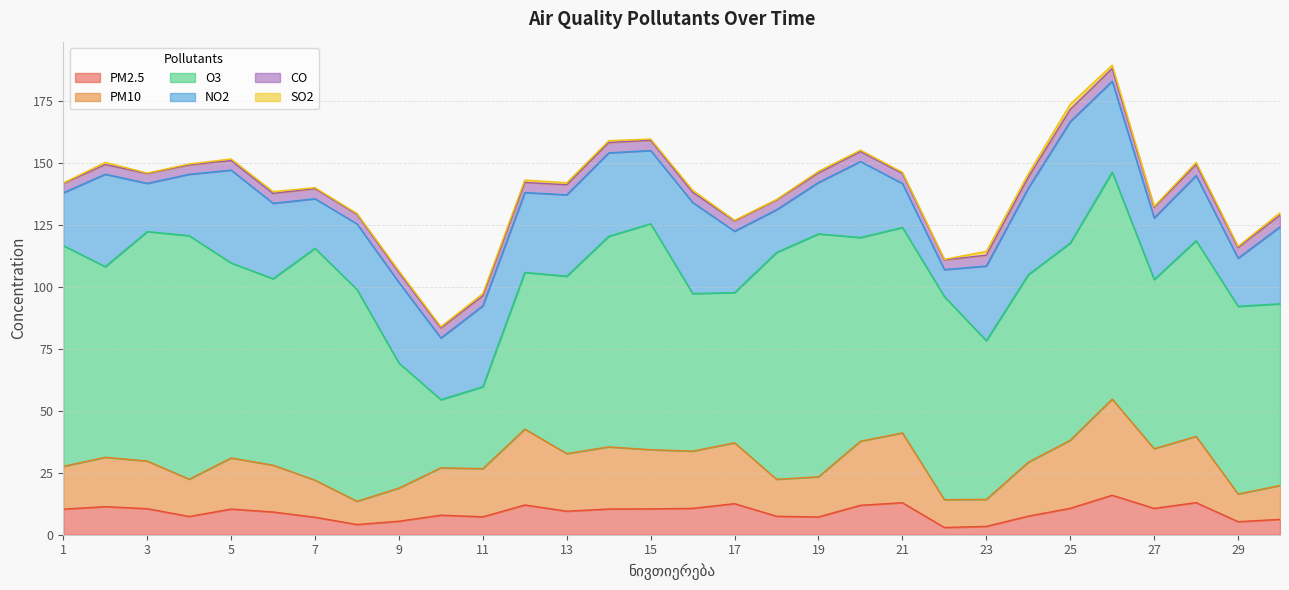

Reading left to right, extract all data points from this chart.

PM2.5: 10.3	11.3	10.5	7.4	10.4	9.2	7.1	4.1	5.5	7.9	7.2	12.0	9.5	10.4	10.4	10.7	12.6	7.5	7.2	11.9	12.9	2.9	3.4	7.5	10.7	15.9	10.6	13.0	5.3	6.2
PM10: 17.3	19.9	19.2	15.0	20.6	18.9	15.0	9.4	13.4	19.1	19.4	30.6	23.2	25.1	23.9	23.1	24.6	14.9	16.2	25.9	28.2	11.2	10.9	21.8	27.5	38.8	24.1	26.8	11.2	13.7
O3: 89.2	77.0	92.7	98.4	78.7	75.3	93.6	85.5	50.5	27.5	33.1	63.2	71.6	85.0	91.2	63.6	60.6	91.6	98.1	82.2	83.0	82.0	64.1	75.7	79.6	91.6	68.3	79.0	75.8	73.4
NO2: 21.3	37.3	19.5	24.8	37.5	30.5	20.0	26.5	32.6	24.9	32.7	32.3	32.9	33.7	29.6	36.8	24.8	17.3	20.7	30.7	17.8	10.9	30.2	34.9	49.0	36.7	24.9	26.3	19.4	31.1
CO: 3.8	3.9	4.0	3.8	3.9	4.0	4.1	3.9	4.0	4.0	4.0	4.1	4.0	4.2	4.1	4.1	4.1	3.9	3.9	4.0	4.1	3.9	4.4	4.4	4.9	5.2	4.3	4.5	4.3	4.7
SO2: 0.2	0.9	0.2	0.4	0.6	0.7	0.4	0.4	0.6	0.5	0.9	1.0	0.8	0.7	0.5	0.8	0.3	0.2	0.7	0.6	0.5	0.2	1.6	1.4	2.1	1.3	0.4	0.9	0.5	1.0